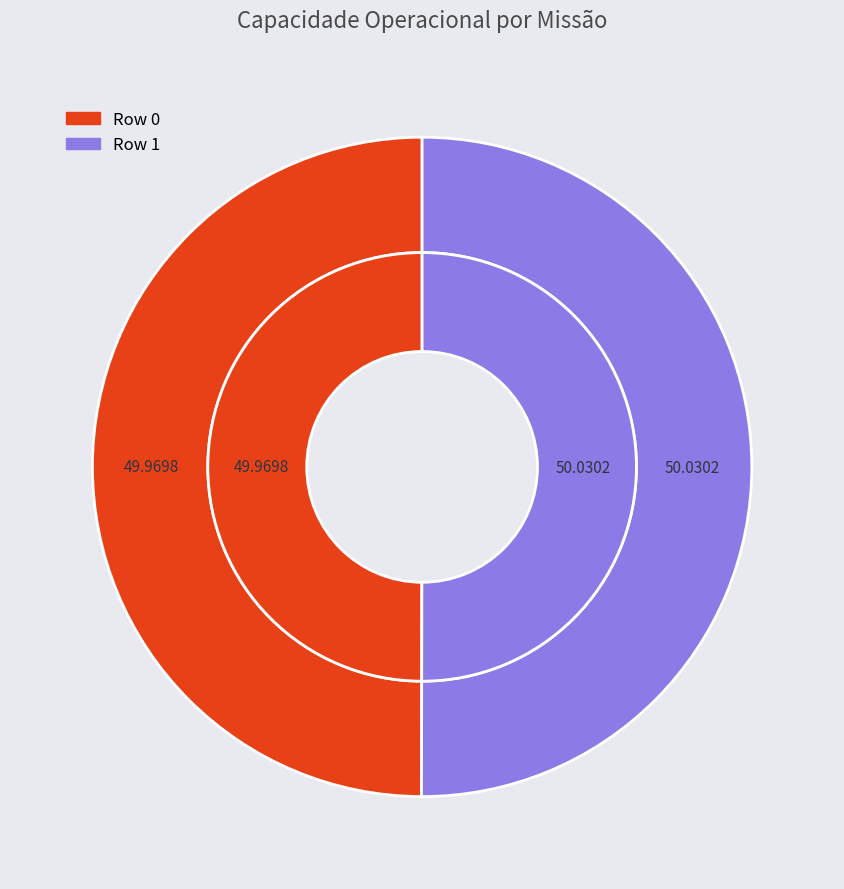

What is the ratio of the value at Row 0 to the value at Row 1?

1.0